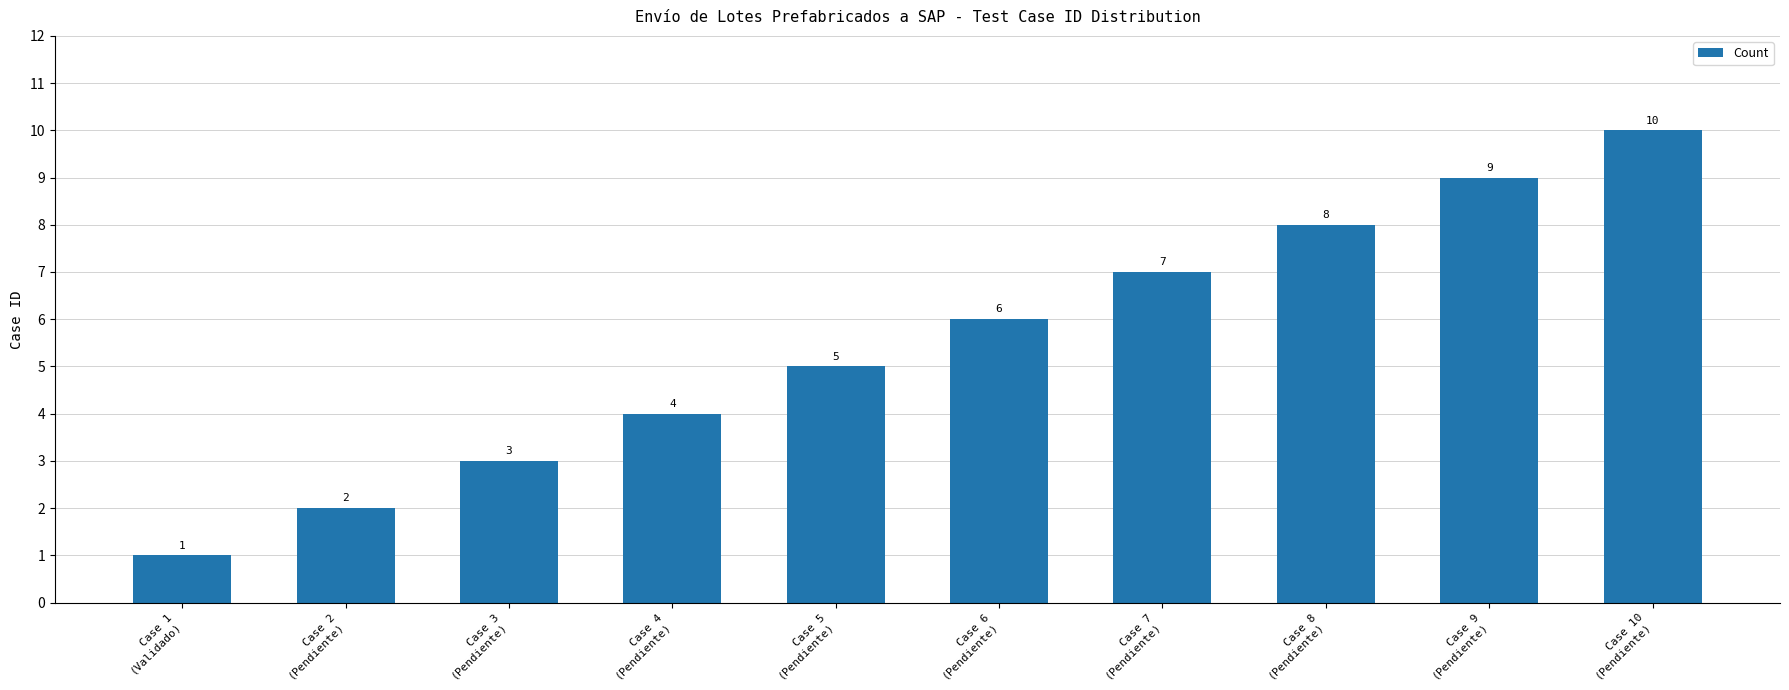

Approximately how many times larger is the value at Case 8
(Pendiente) compared to Case 6
(Pendiente)?

1.3